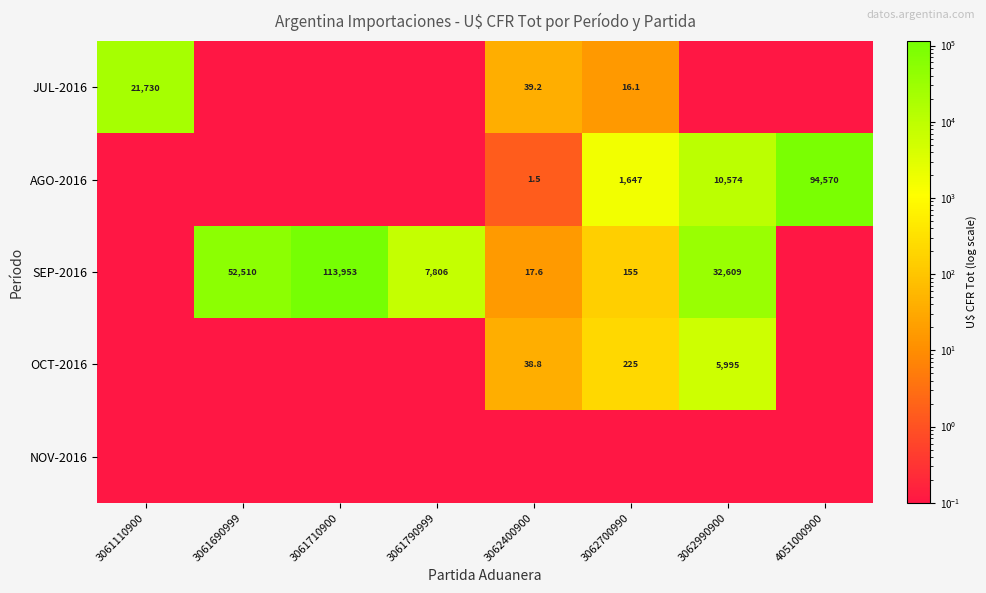

The AGO-2016 series shows 1647.0 at 3062700990. True or false?

True